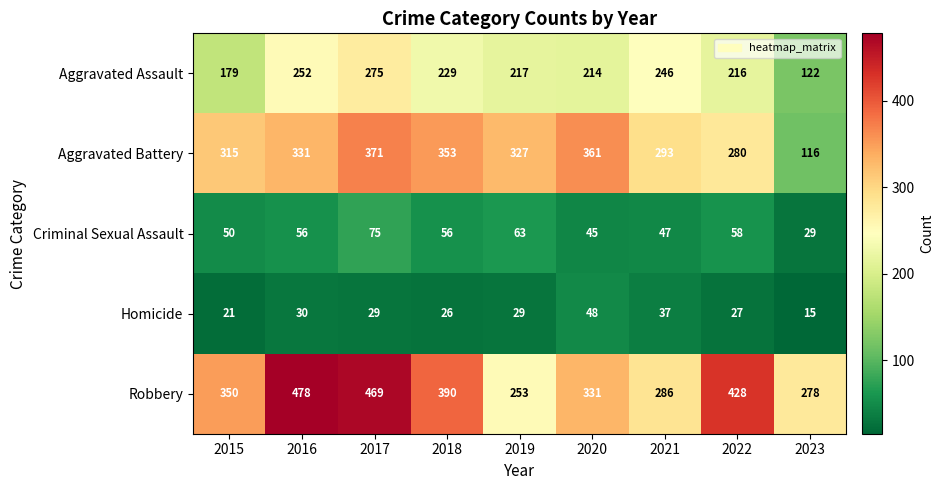

The value of Aggravated Assault at 2015 is 179. True or false?

True